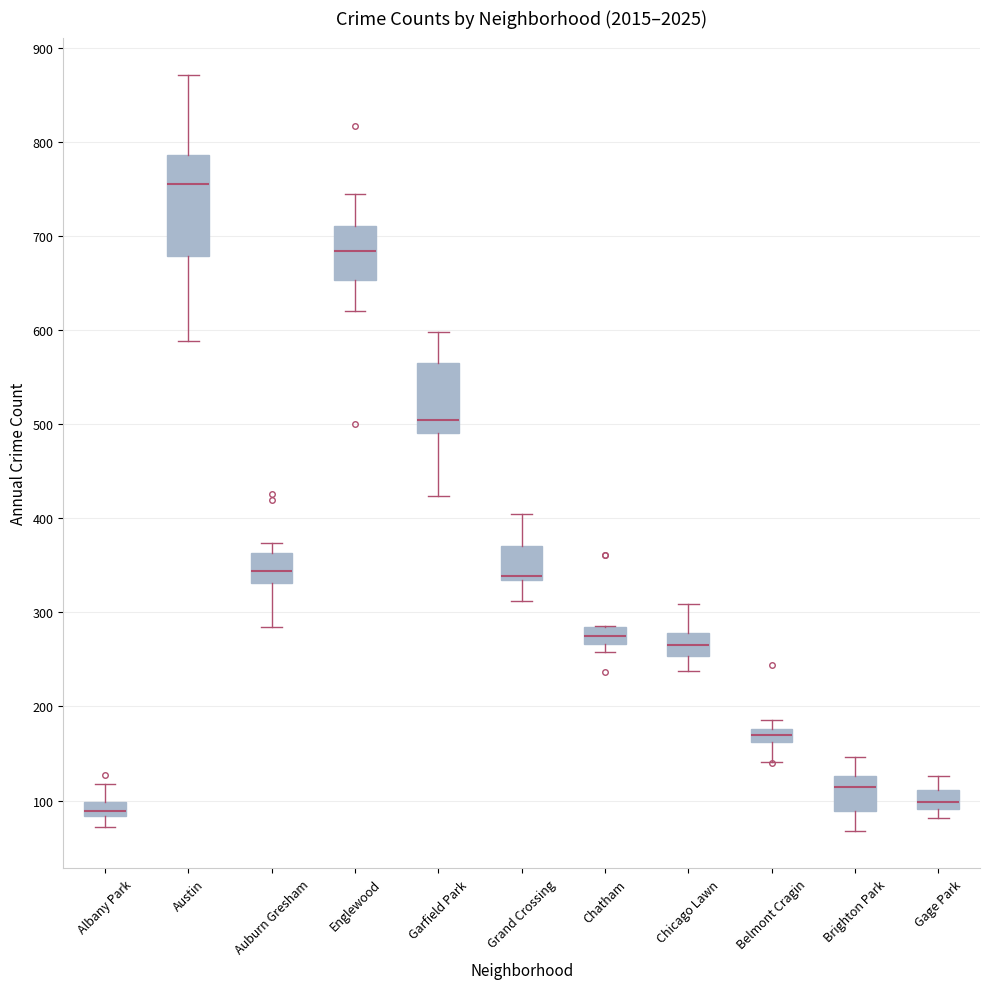

Where does the upper whisker of the box for Brighton Park end on the y-axis? The values are not printed on the chart, so give them approximately, as read against the axis.

150